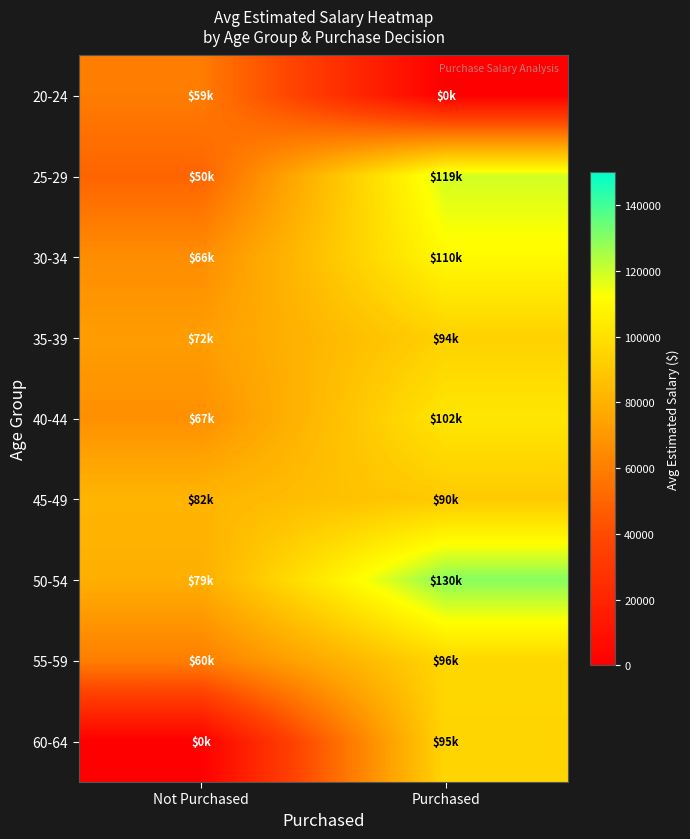

What is the greatest value displayed?

130000.0